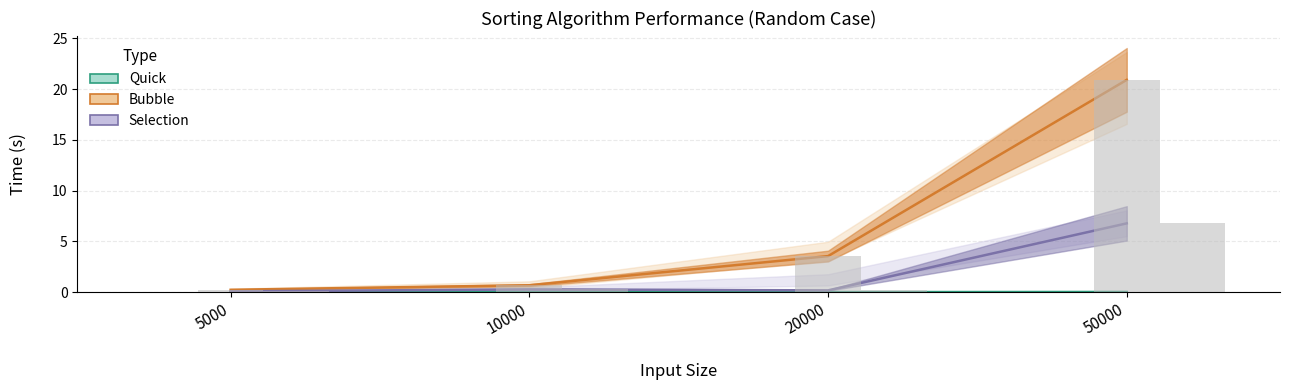

Which series has the largest total across all categories?

Bubble